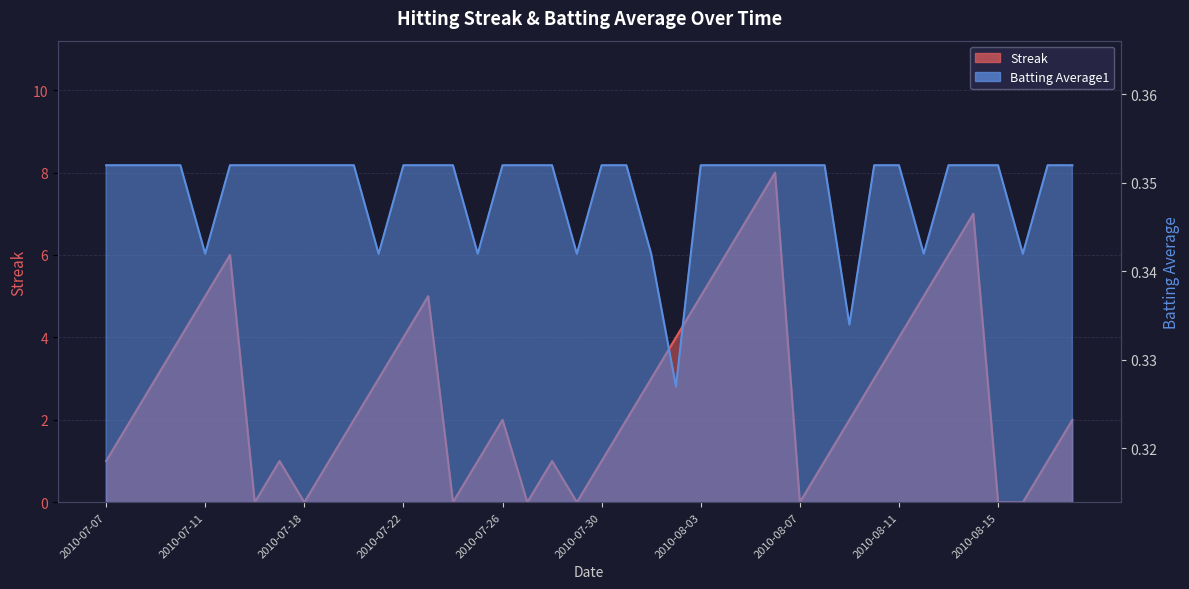

What is the sum of all Batting Average1 values?

14.0